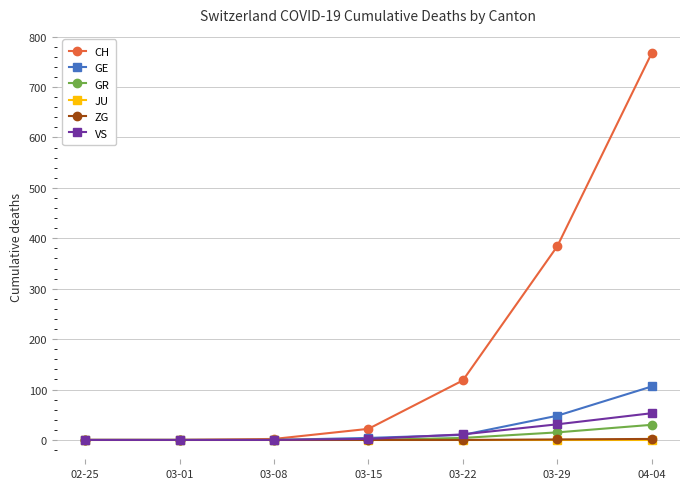

Which series has the largest range (max minus min)?

CH